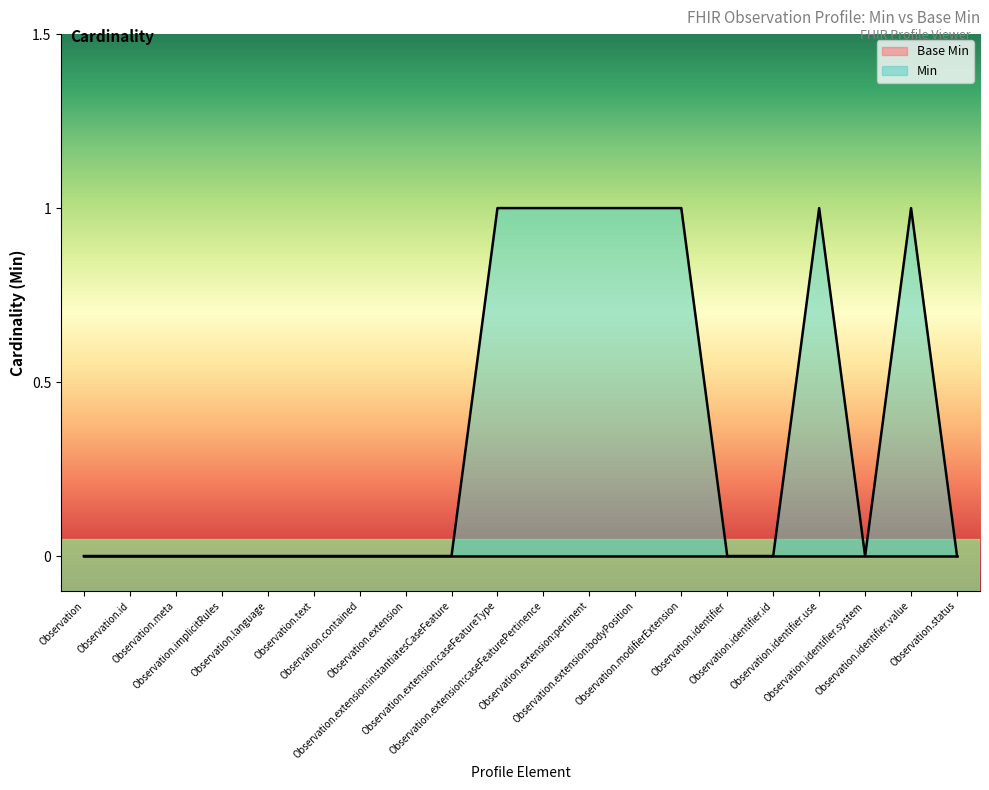

How many data points are above 0?

7